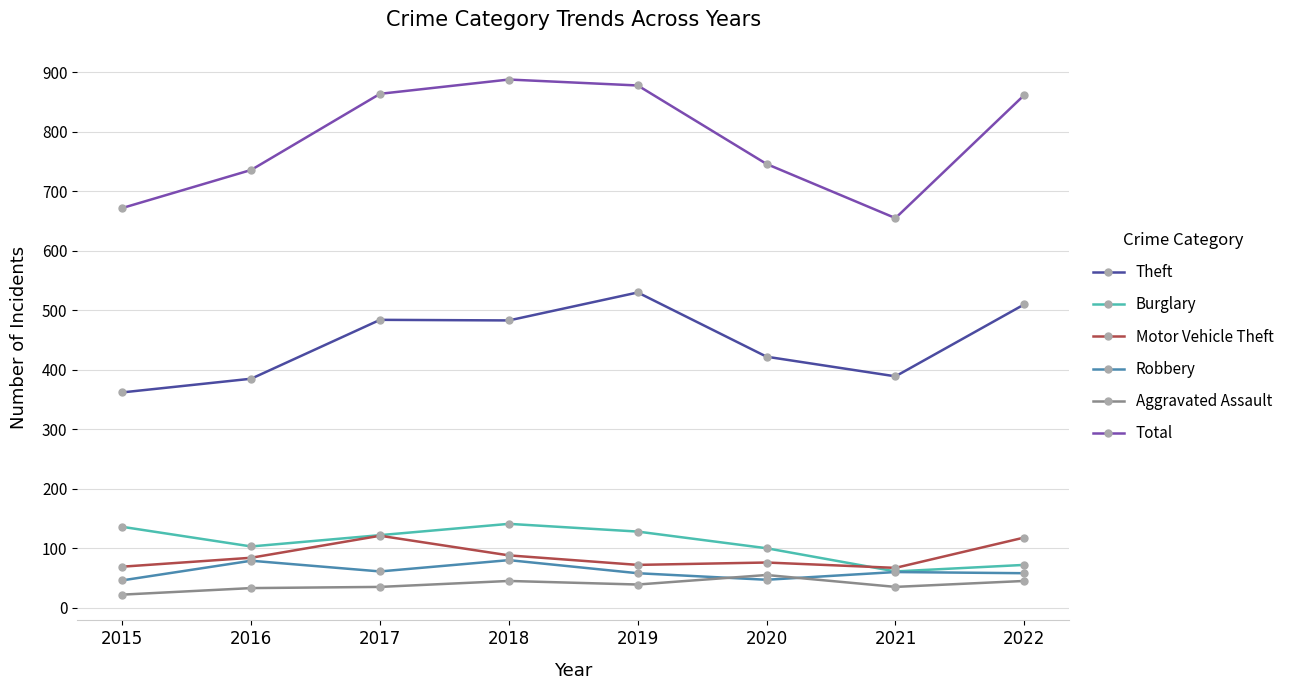

Is the value of Aggravated Assault at 2017 greater than the value of Robbery at 2016?

No